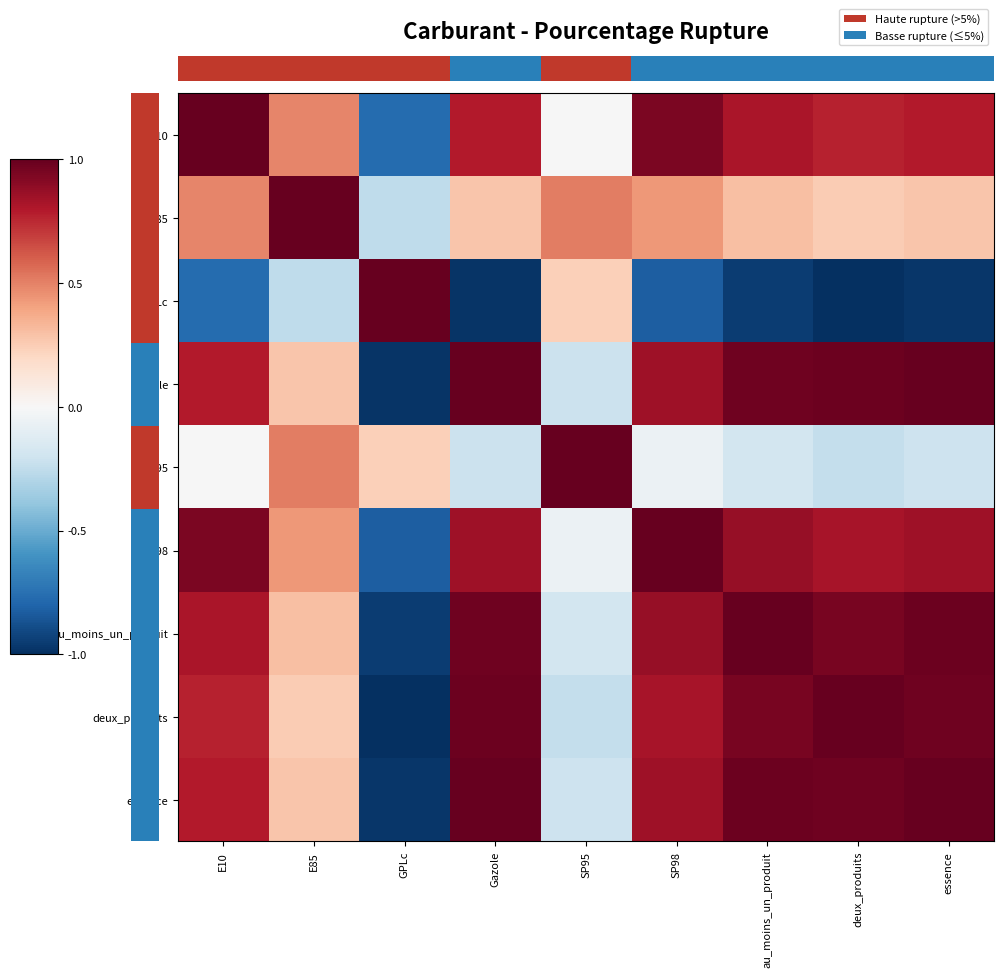

What is the spread (max minus min) of values at essence?

2.0